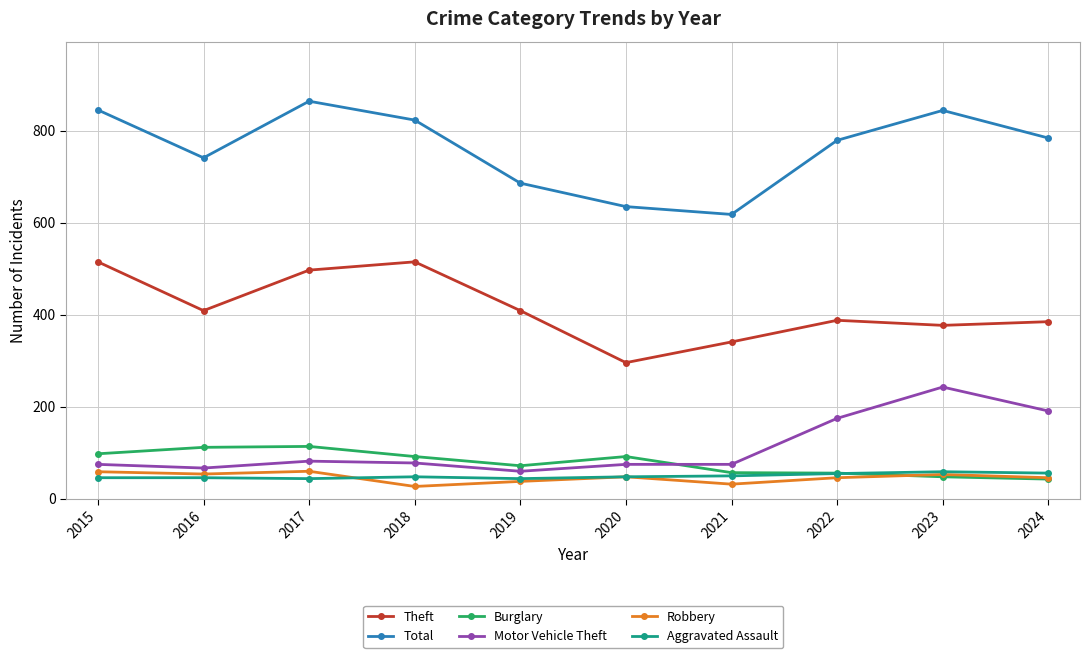

What are all the series names shown in the legend?

Theft, Total, Burglary, Motor Vehicle Theft, Robbery, Aggravated Assault